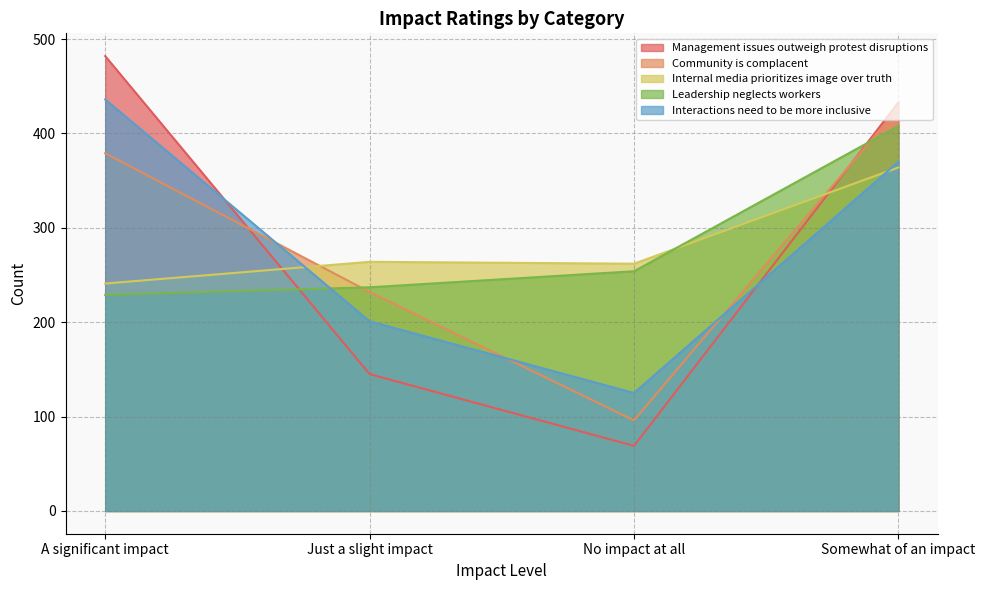

What is the value of the Leadership neglects workers point at the 3rd from the left?

254